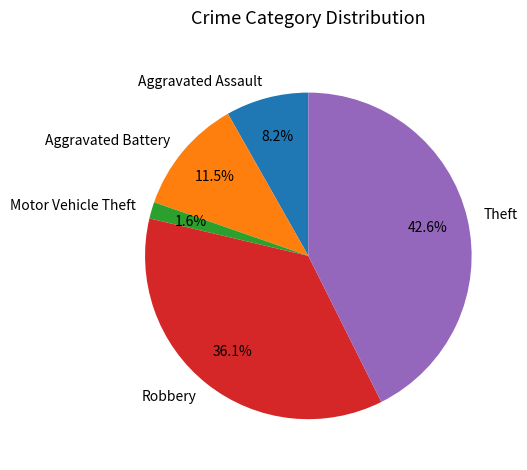

Which has a higher value, Robbery or Aggravated Battery?

Robbery